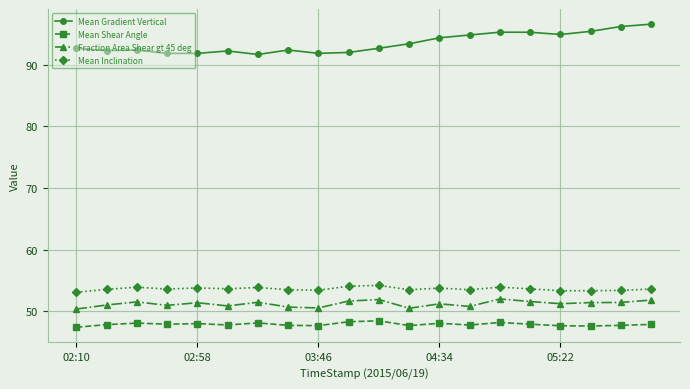

What is the value of the Mean Inclination point at the 17th from the left?

53.3